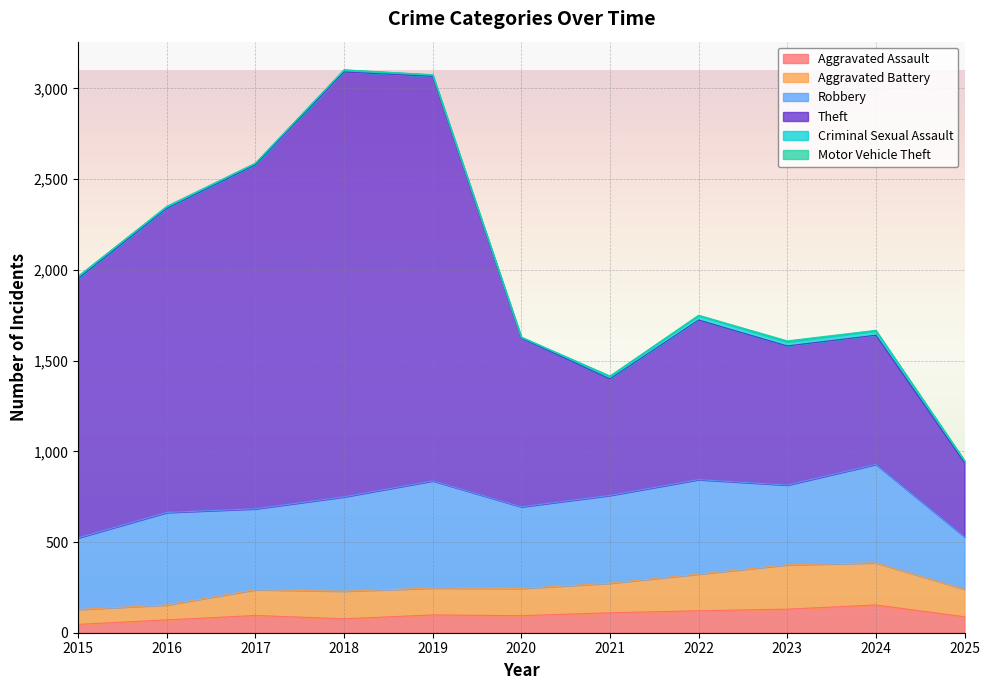

True or false: Aggravated Battery and Theft cross at least once.

False